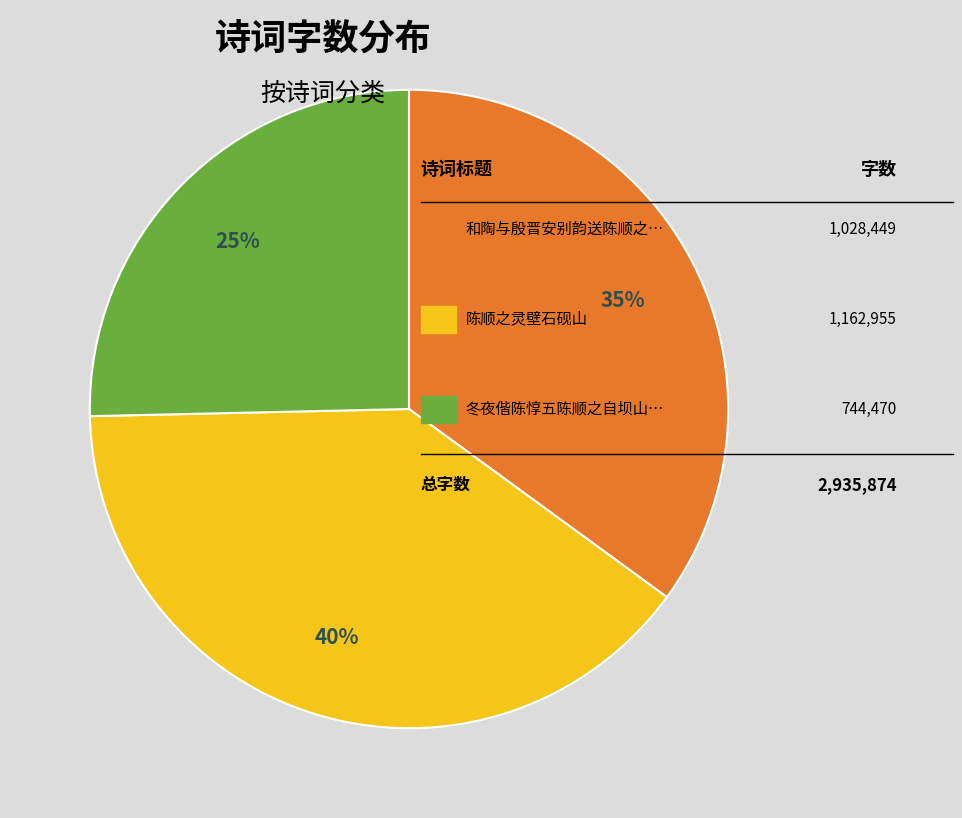

To the nearest percent, what is the average slice percentage?

33%